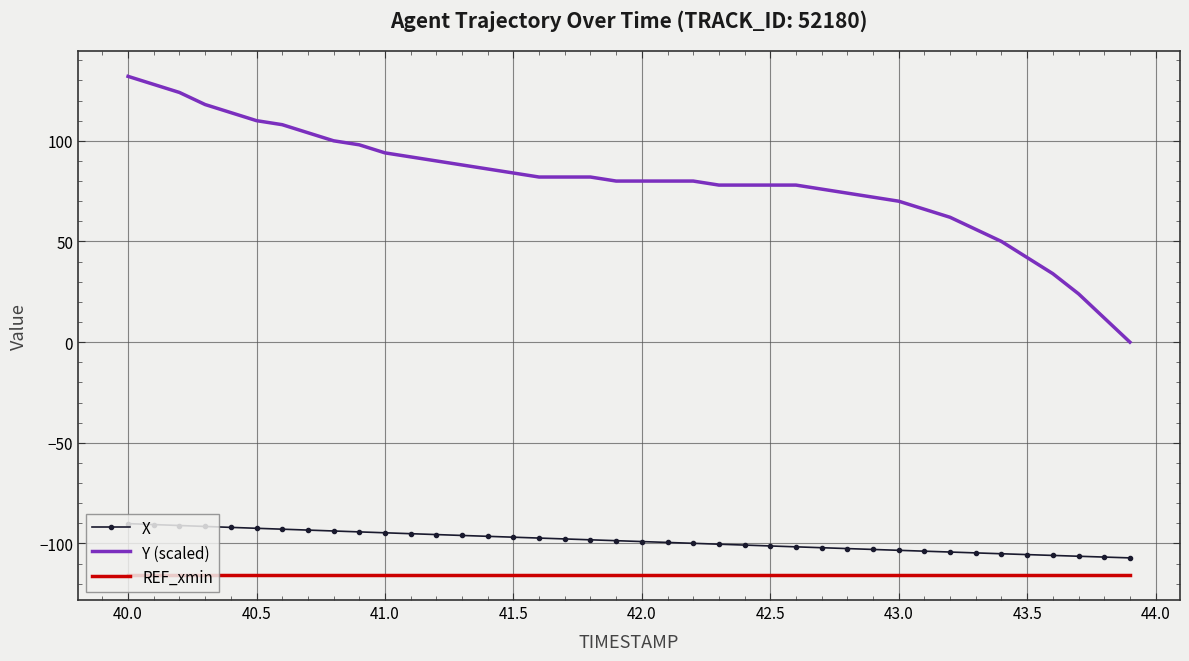

List the series in order of their peak value, highest first.

Y (scaled), X, REF_xmin